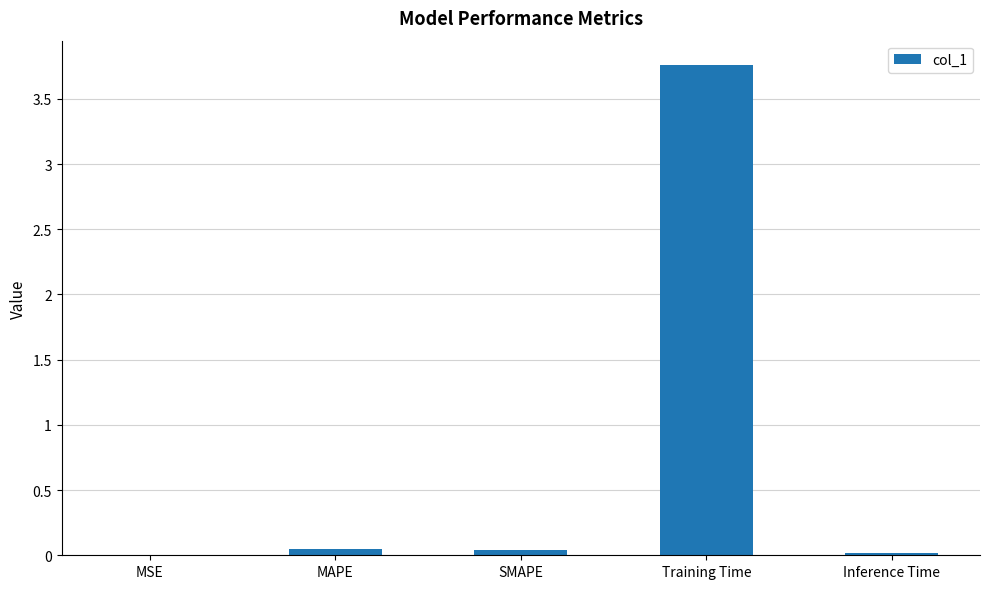

What is the sum of all values?

3.9